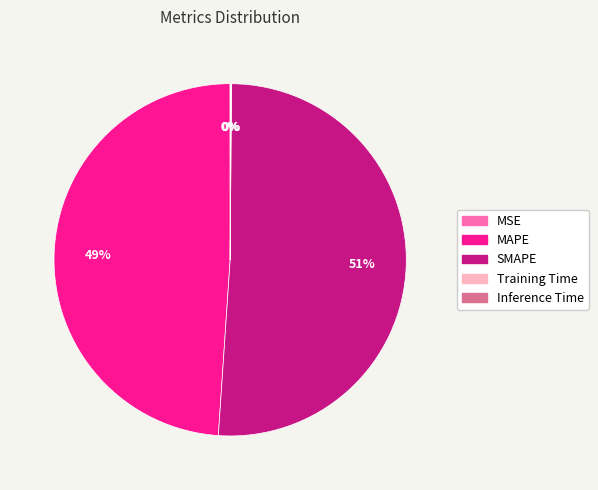

The MAPE slice represents 44% of the pie. True or false?

False